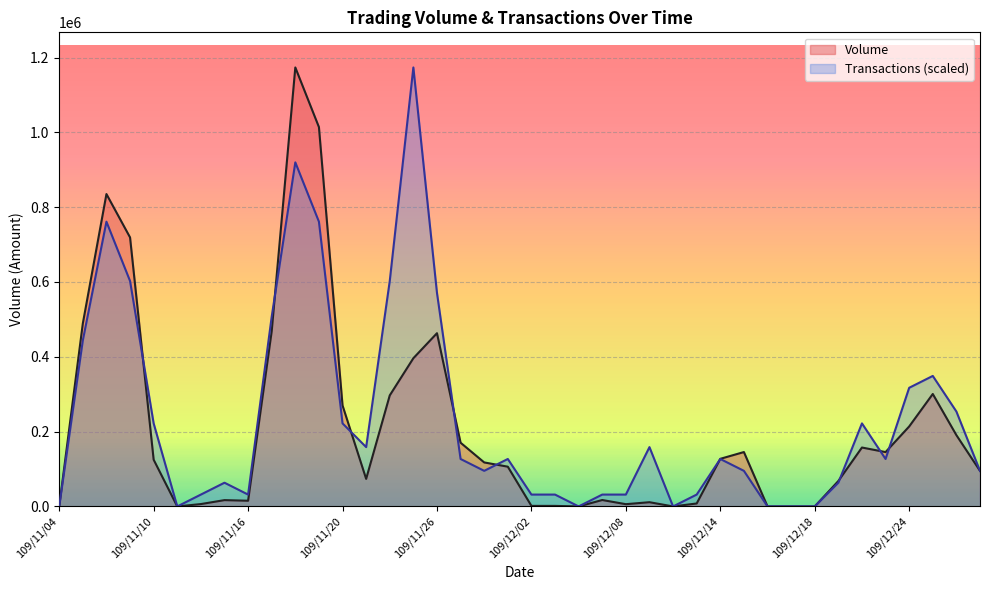

What is the sum of all Volume values?

8245580.0